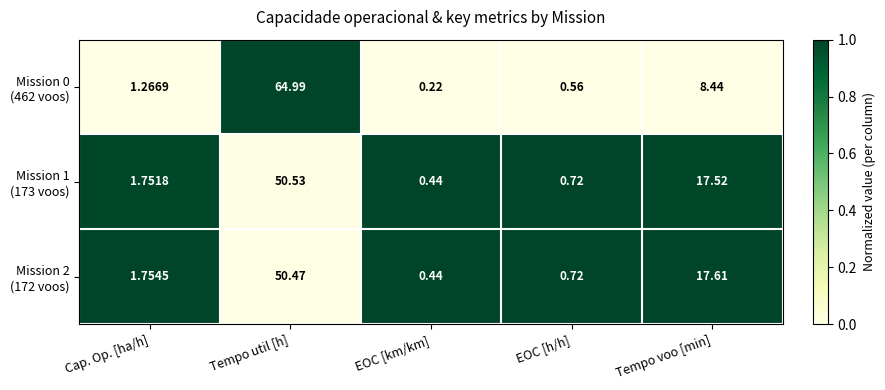

At which category is the sum across all series the highest?

Tempo util [h]